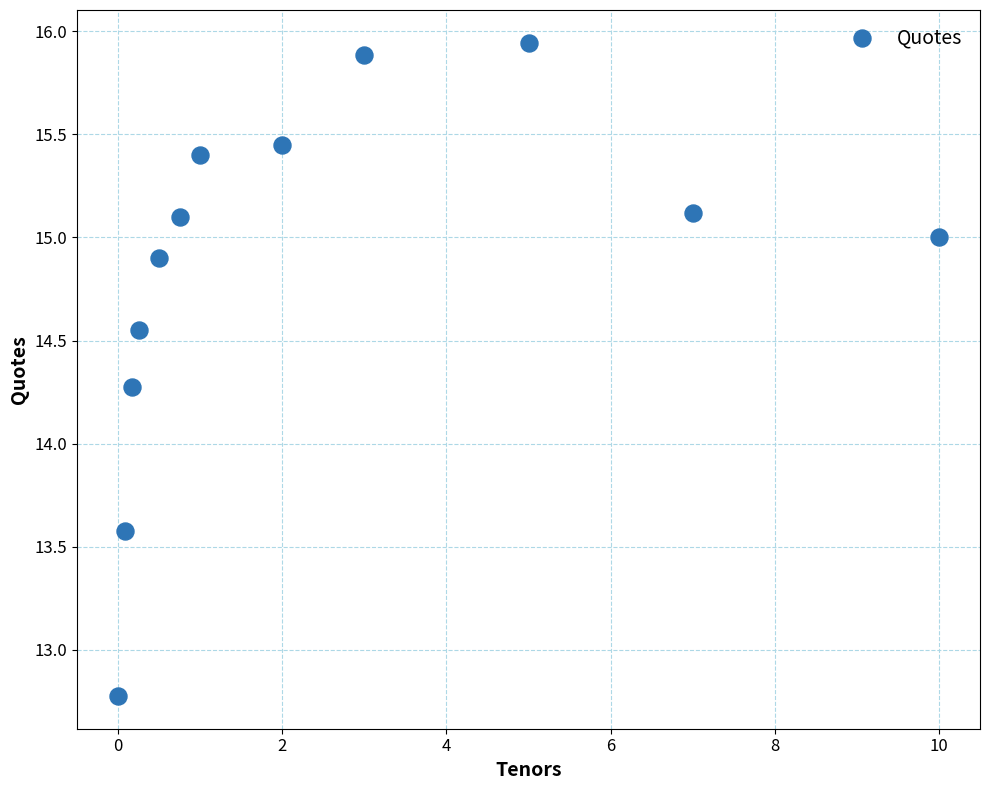

What Y value in the scatter plot is closest to 14?

14.3